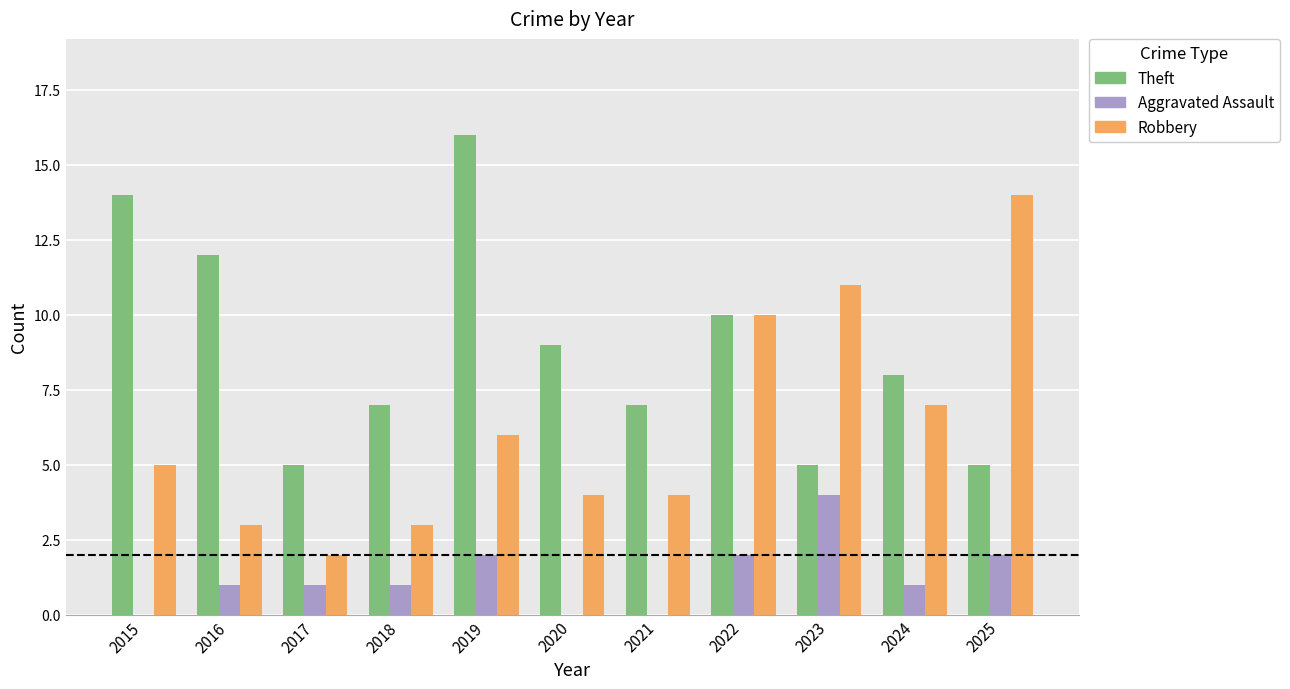

What is the average value of the Aggravated Assault series?

1